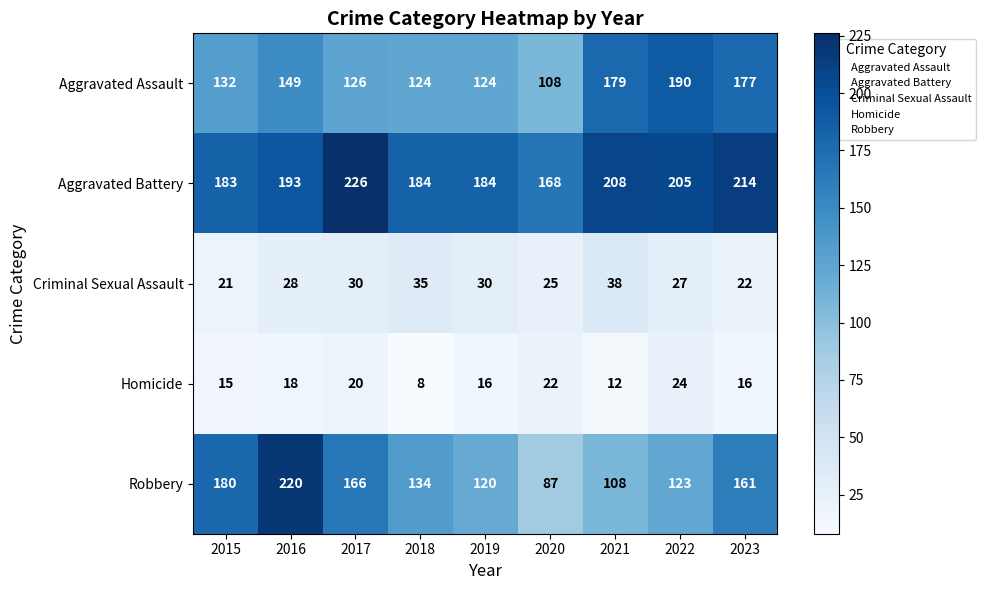

How many series are shown in this chart?

5